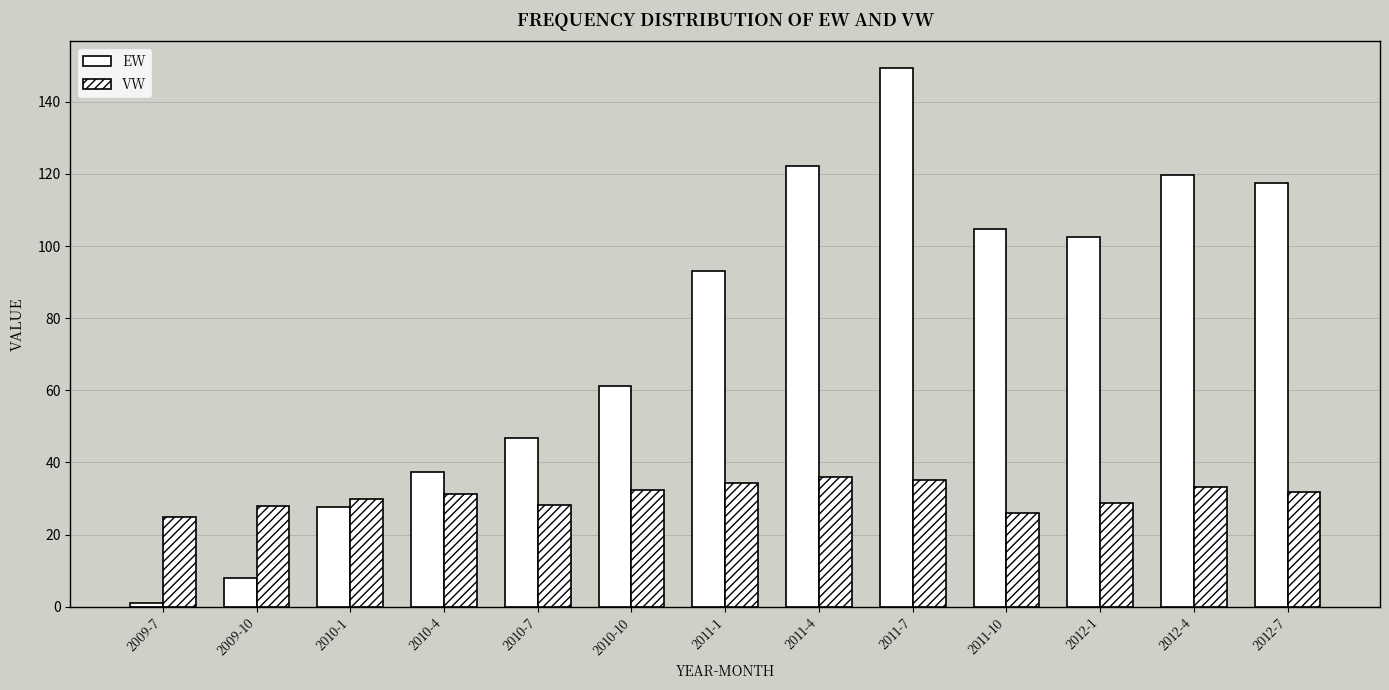

At how many categories does at least one series exceed 75?

7